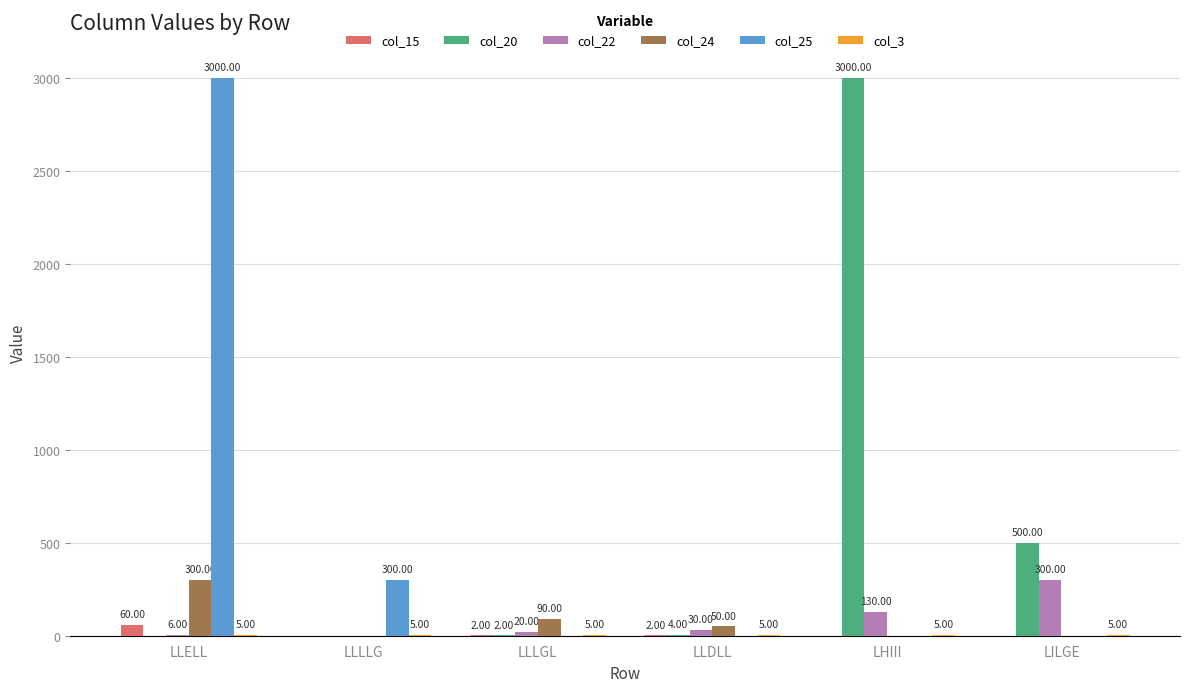

What is the spread (max minus min) of values at LILGE?

500